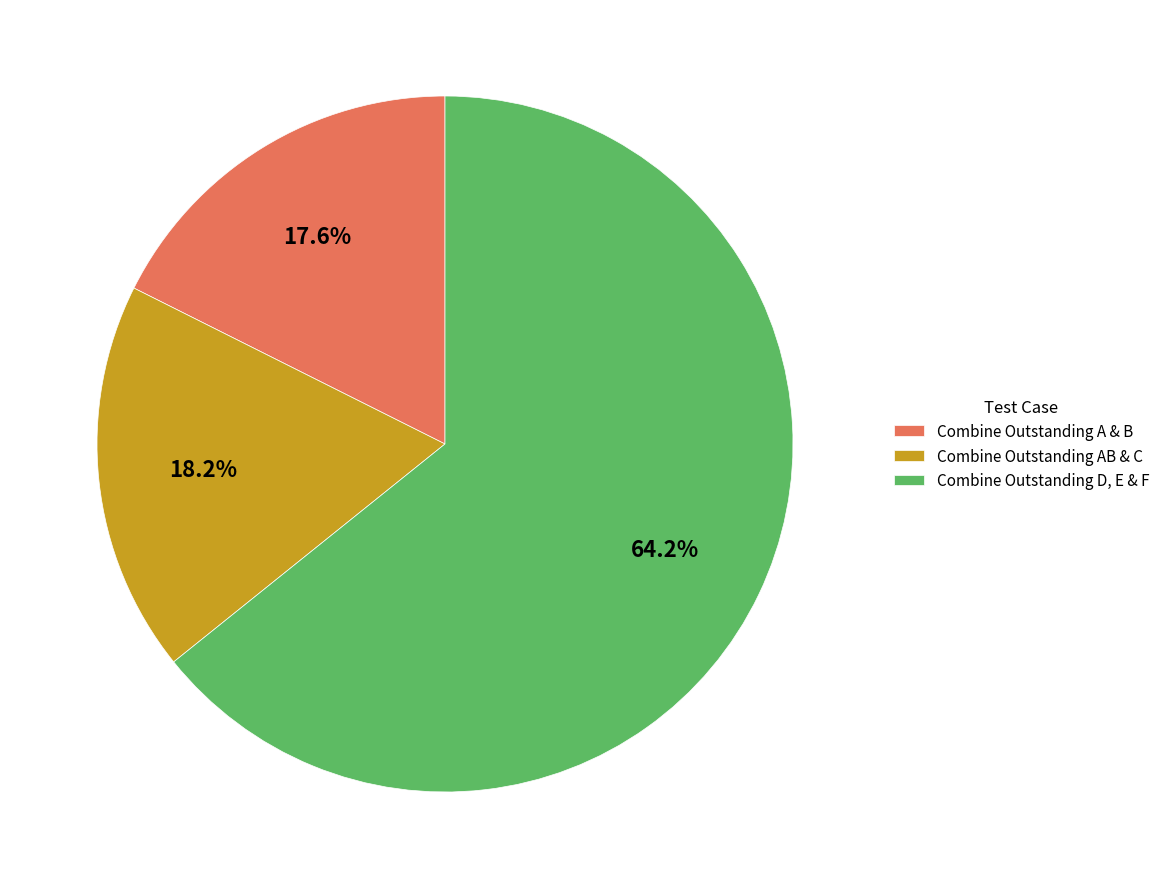

To the nearest percent, what is the difference between the largest and smallest slice percentages?

47%